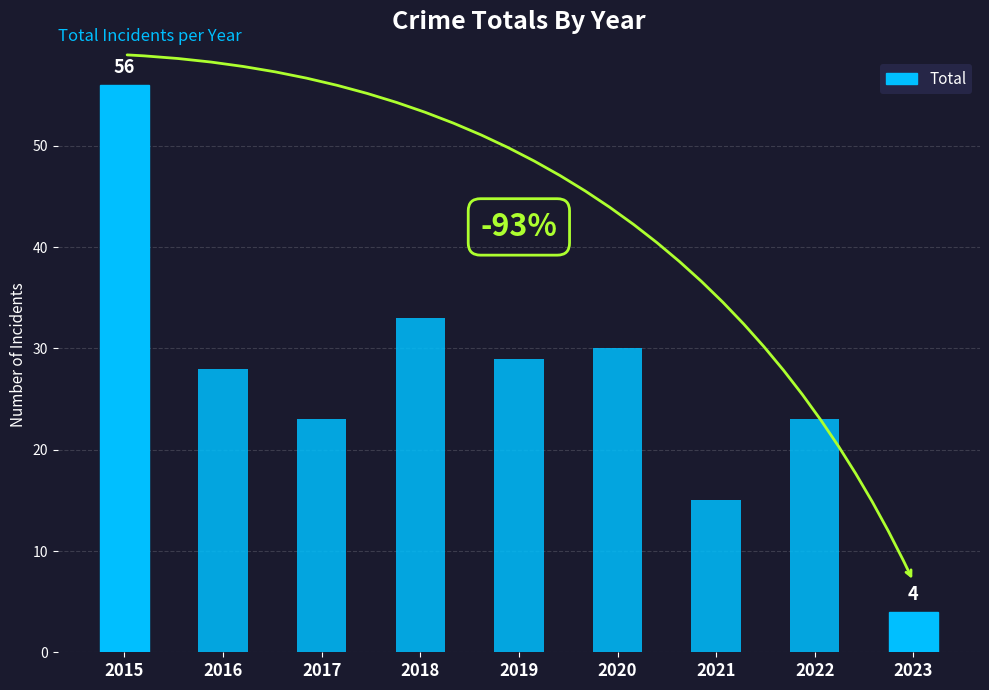

Where is the data nearest to the value 30?

2020